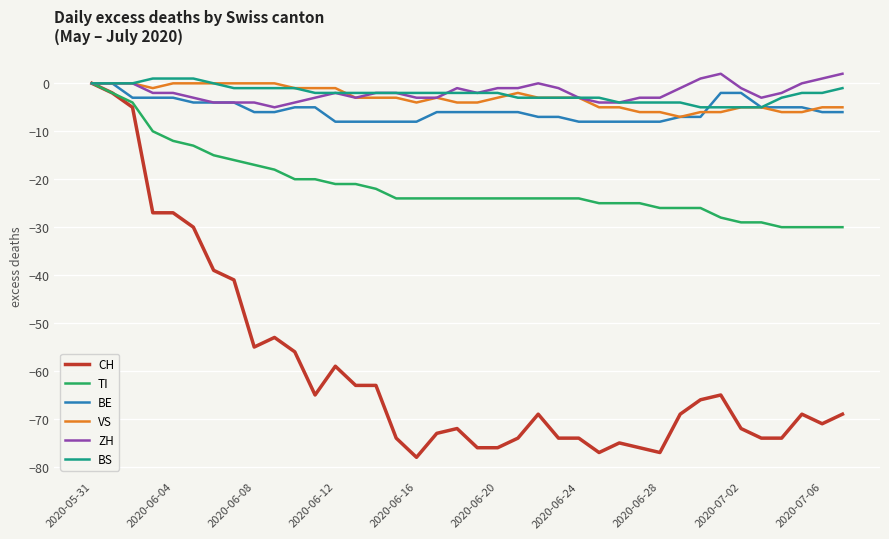

Which series has the widest spread of values?

CH